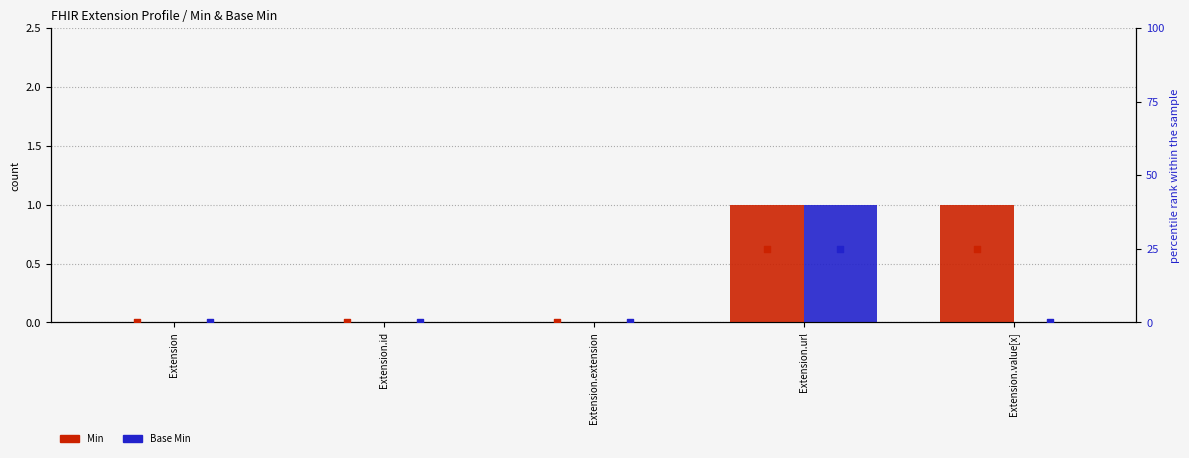

At which category is the sum across all series the highest?

Extension.url